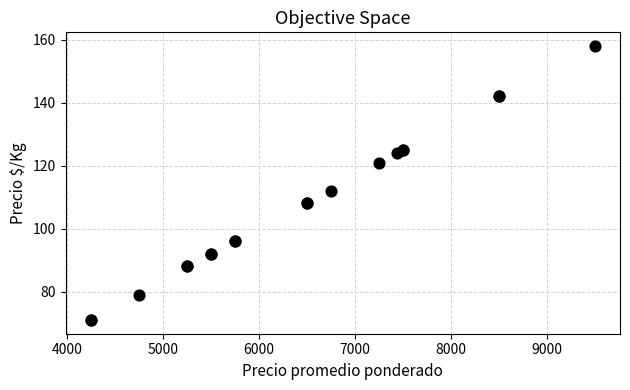

What Y value in the scatter plot is closest to 114?

112